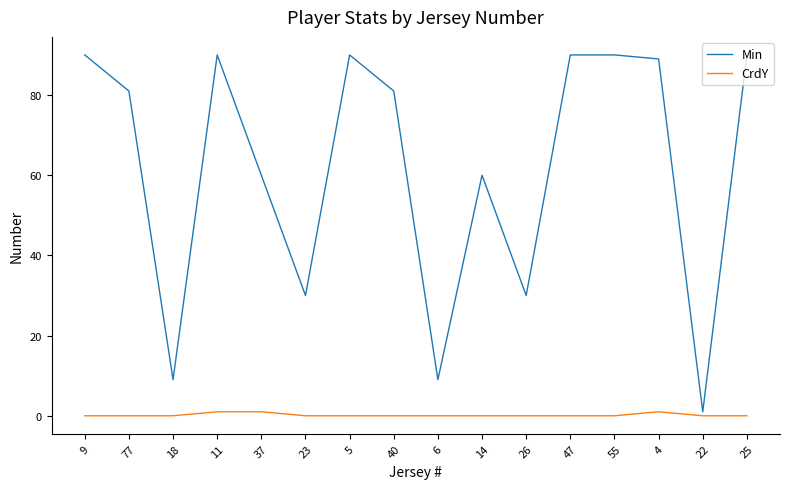

What value does the Min series have at 23, to the nearest 5?

30